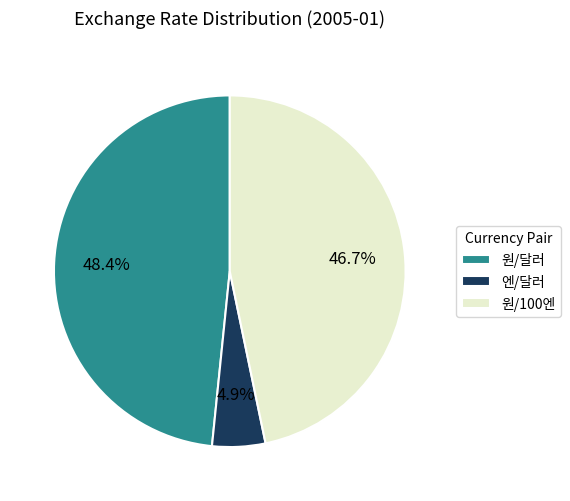

To the nearest percent, what is the combined percentage of 엔/달러 and 원/100엔?

52%